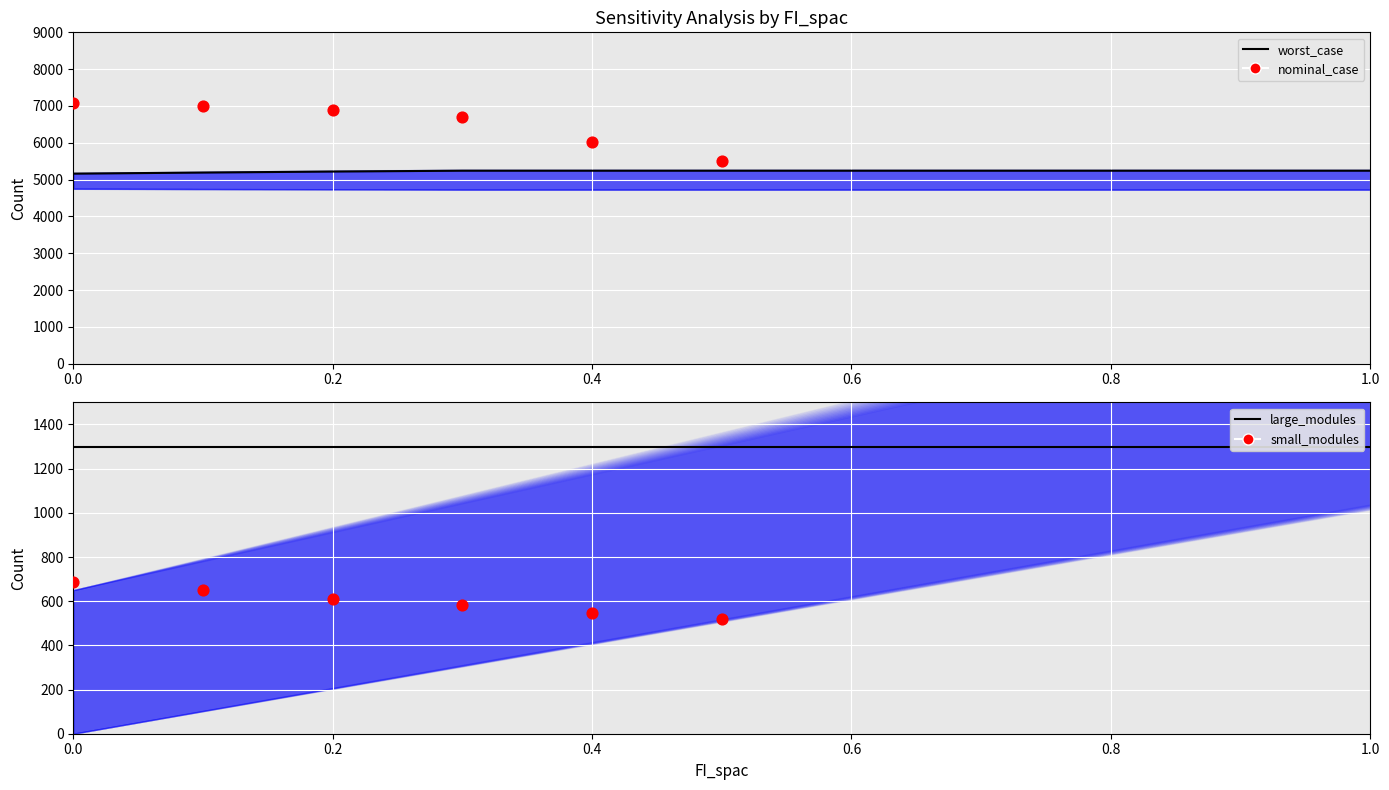

At which category is the sum across all series the highest?

1.0